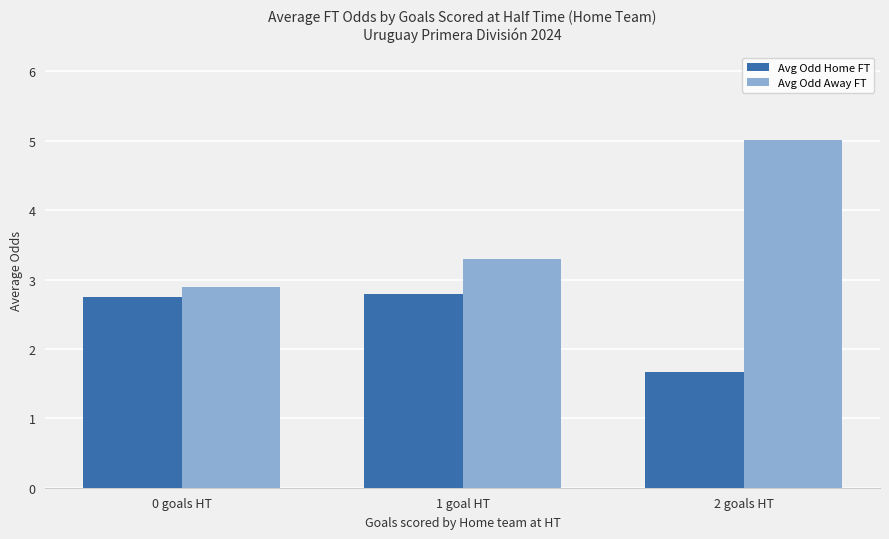

List the series in order of their peak value, highest first.

Avg Odd Away FT, Avg Odd Home FT